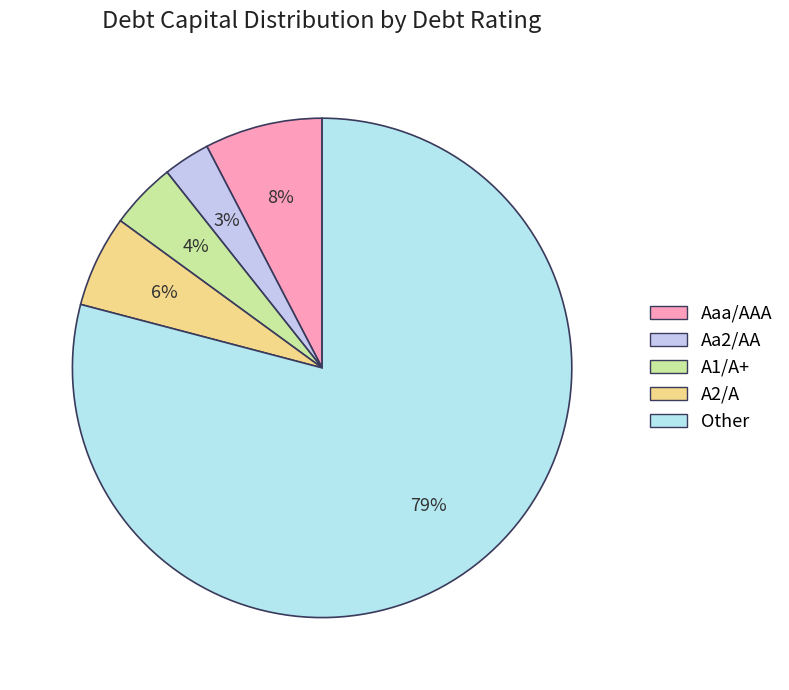

True or false: A1/A+ accounts for 1% of the total.

False